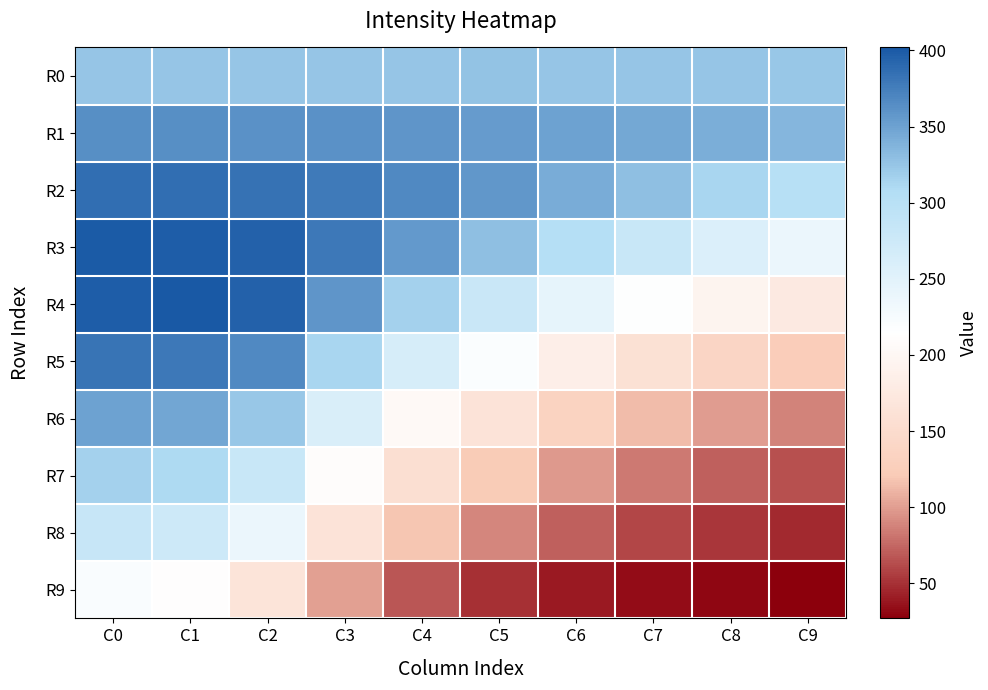

Between C5 and C1, which is larger?

C5